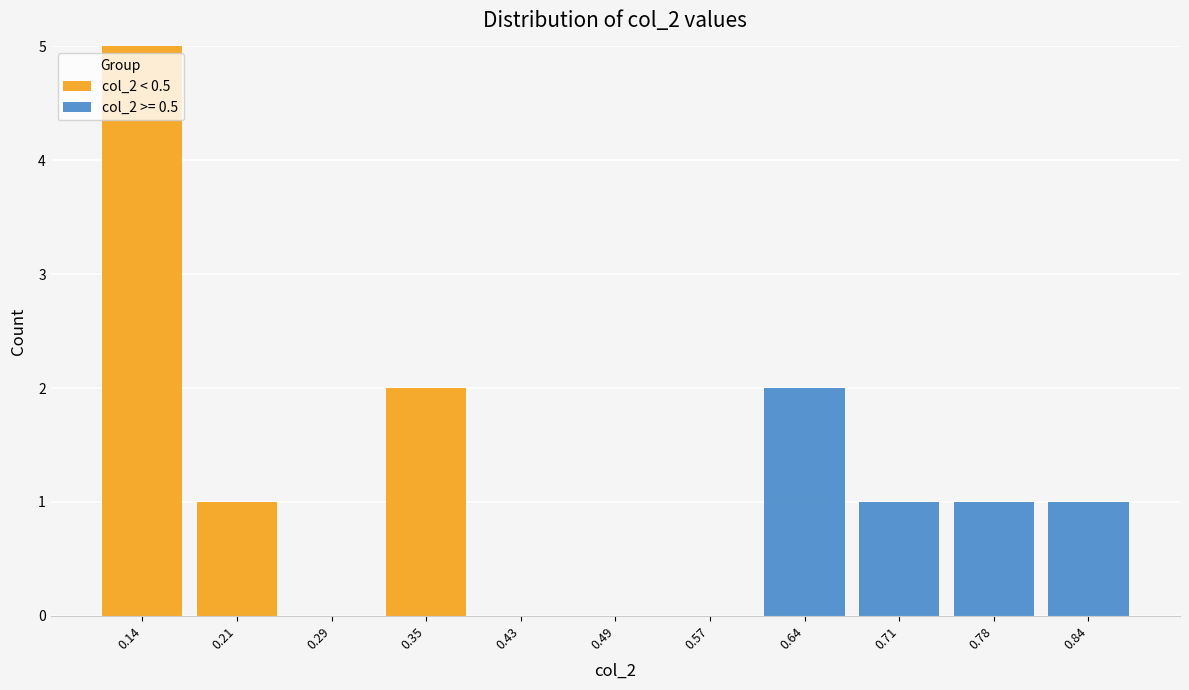

Reading left to right, list every stacked bar in this chart as the range it spans on the x-axis followed by its total height. The values are not printed on the chart, so give them approximately, as read against the axis.

0.11 to 0.18: 5
0.18 to 0.25: 1
0.25 to 0.32: 0
0.32 to 0.39: 2
0.39 to 0.46: 0
0.46 to 0.53: 0
0.53 to 0.60: 0
0.60 to 0.67: 2
0.67 to 0.74: 1
0.74 to 0.81: 1
0.81 to 0.88: 1